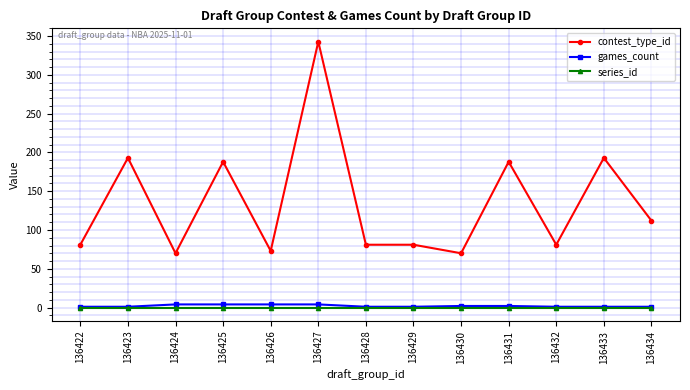

True or false: contest_type_id has more than 2 points higher than both neighbors.

True